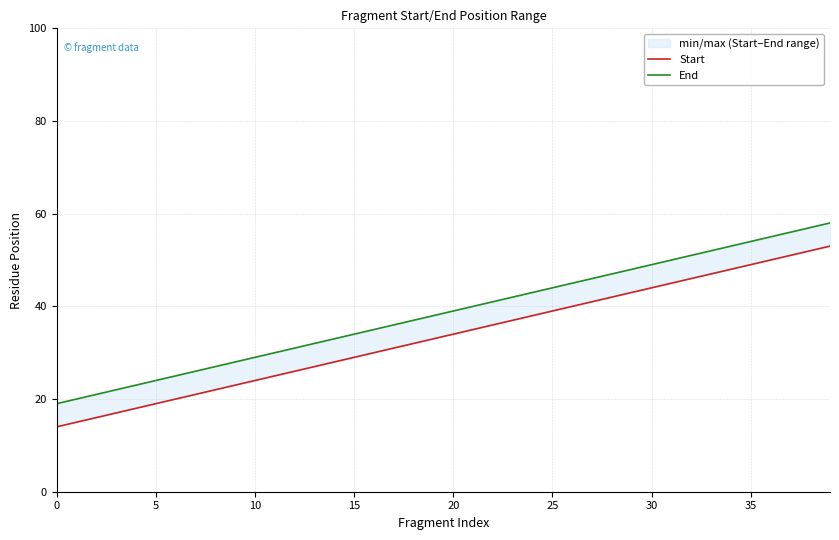

The value of End at 36 is 55. True or false?

True